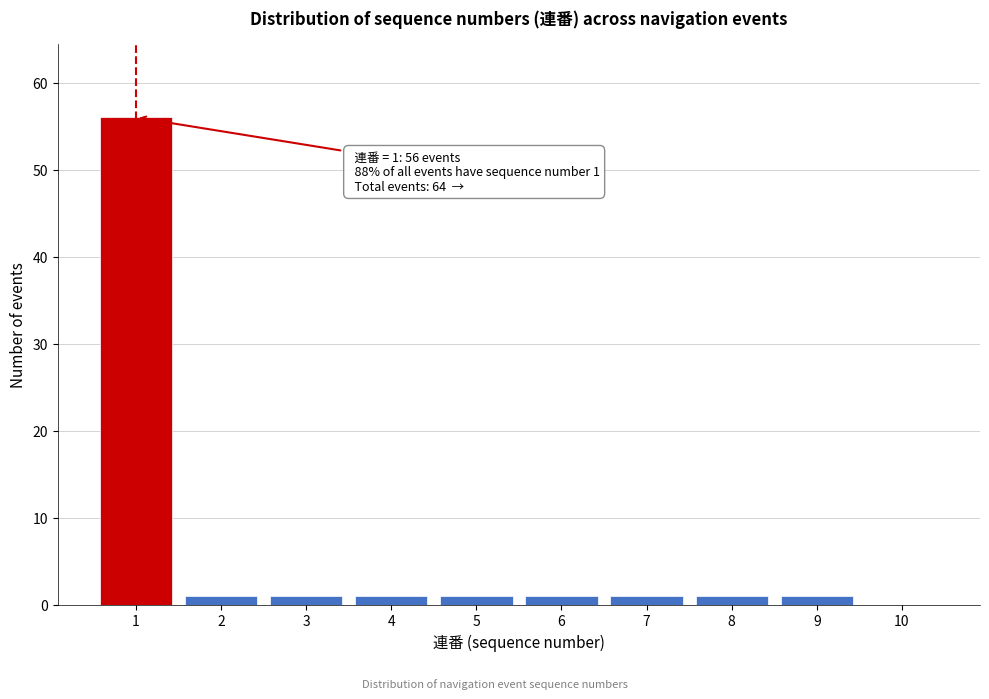

Reading left to right, list all the values displayed in this chart.

1=56	2=1	3=1	4=1	5=1	6=1	7=1	8=1	9=1	10=0